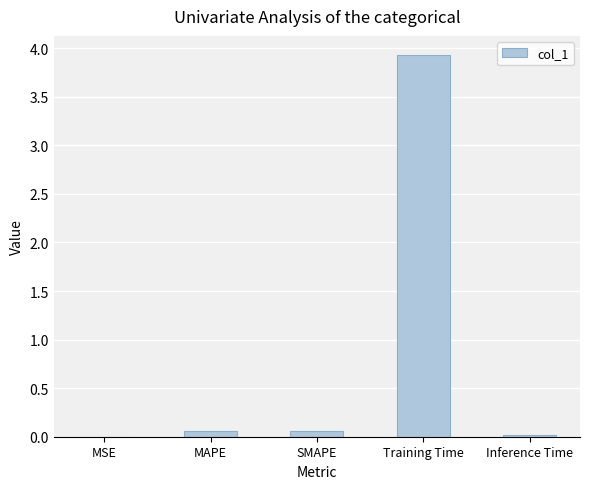

The value at MAPE is 0.1. True or false?

True